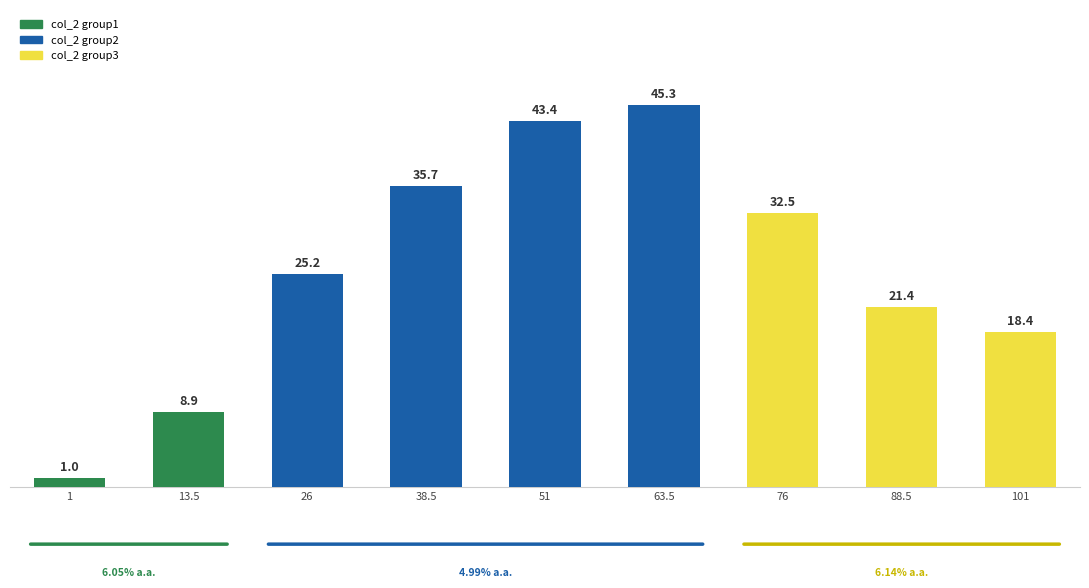

Between 26 and 1, which is larger?

26